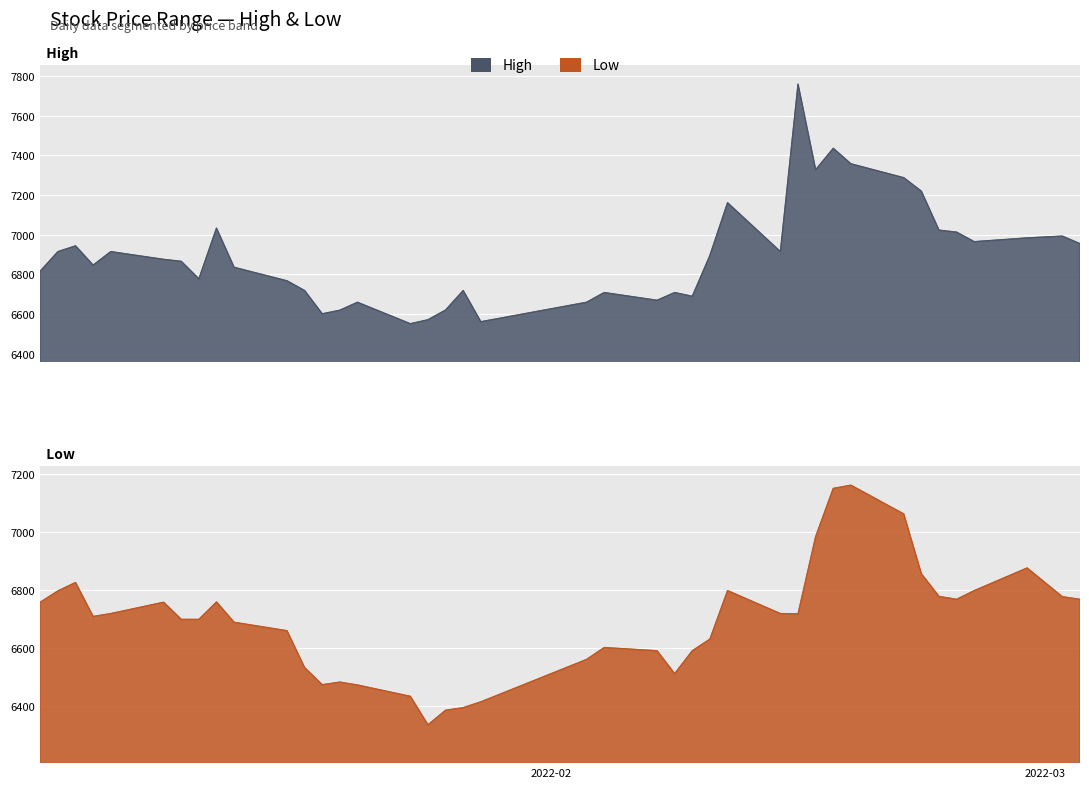

Which series has the widest spread of values?

High